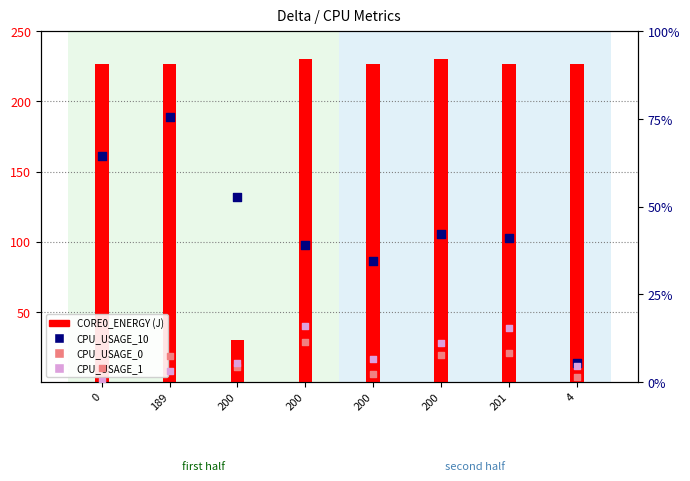

Which series has the largest total across all categories?

CORE0_ENERGY (J)